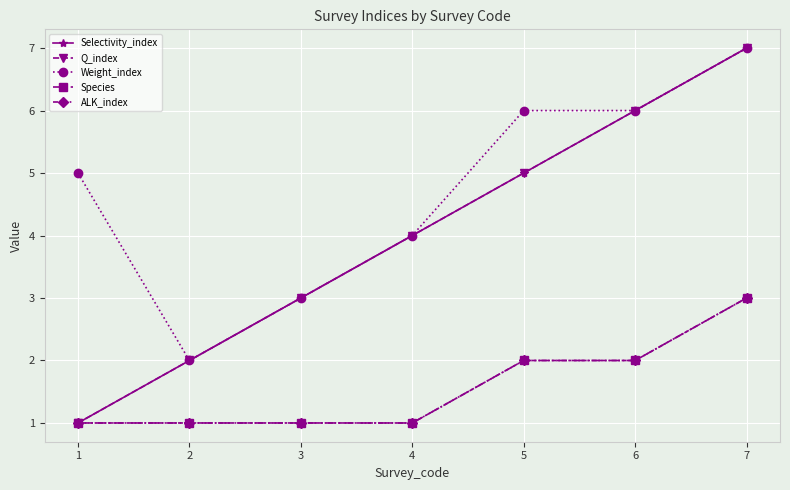

True or false: Species has a value of 1 at 6.

False